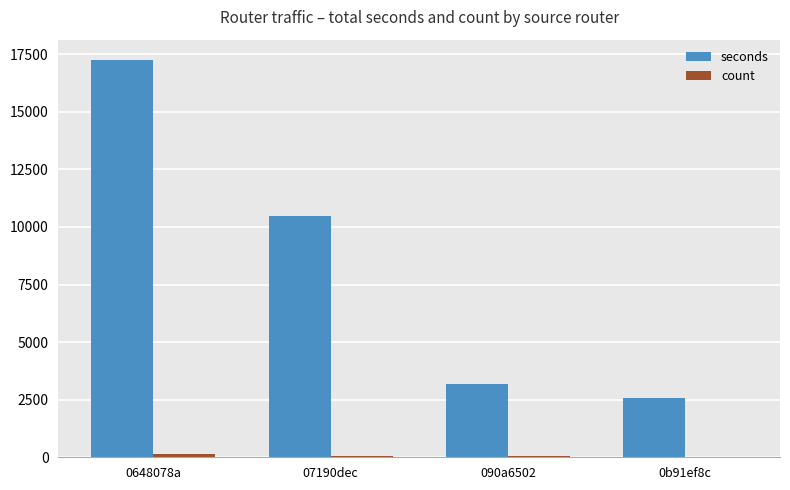

At which category is the sum across all series the highest?

0648078a